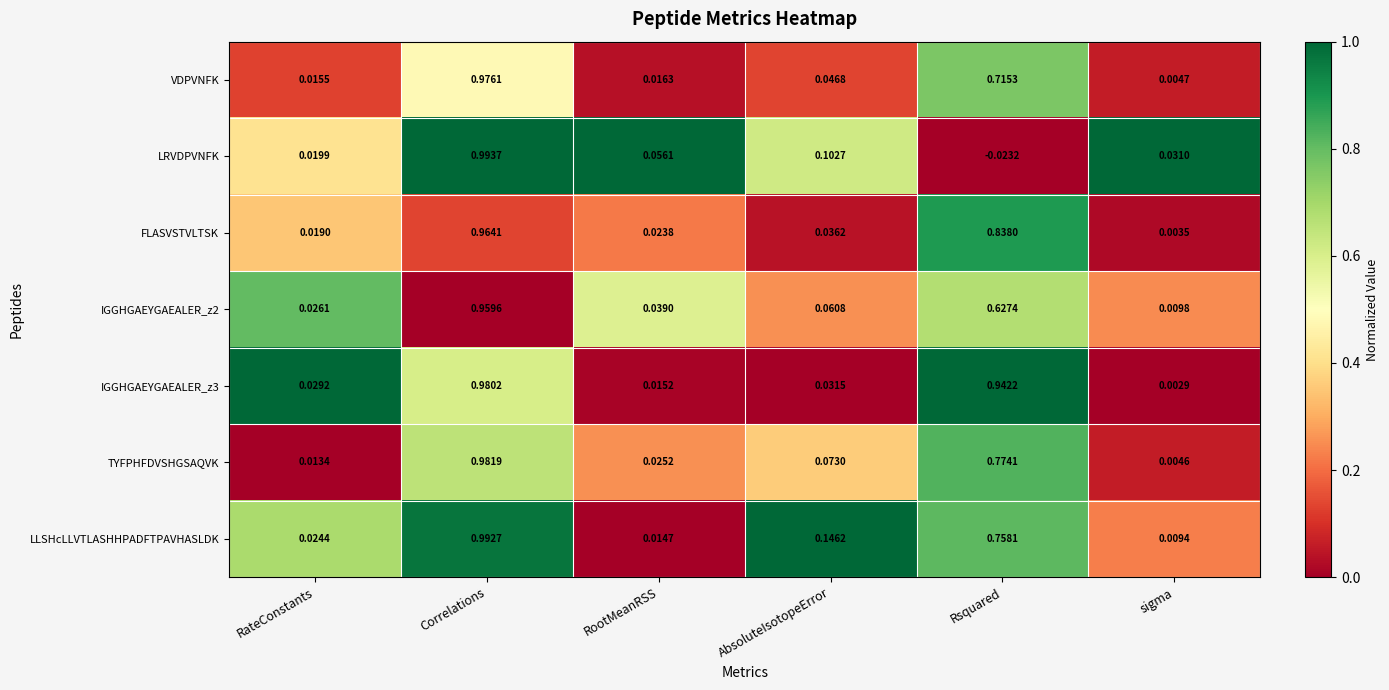

Which category has the lowest value across all series?

Rsquared